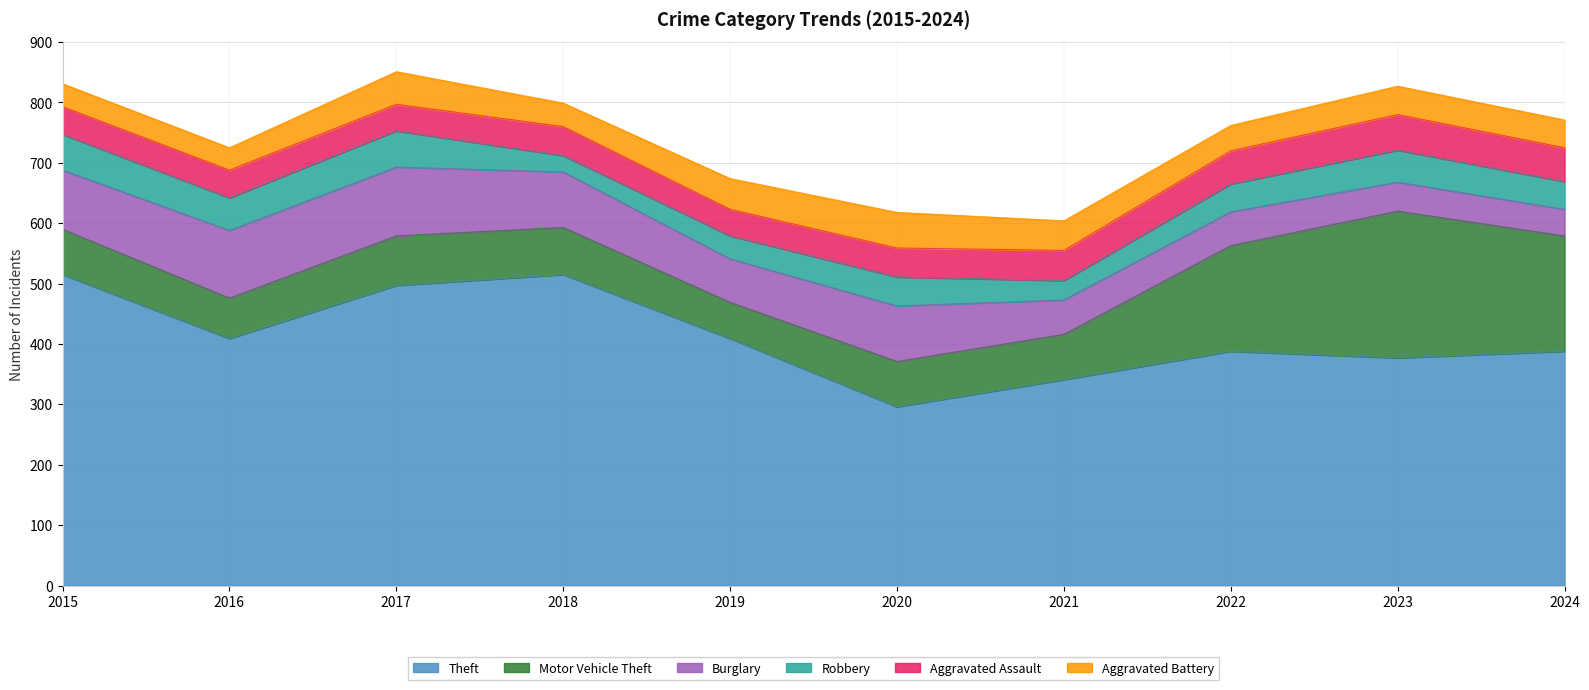

What is the difference between the Robbery values at 2024 and 2017?

14